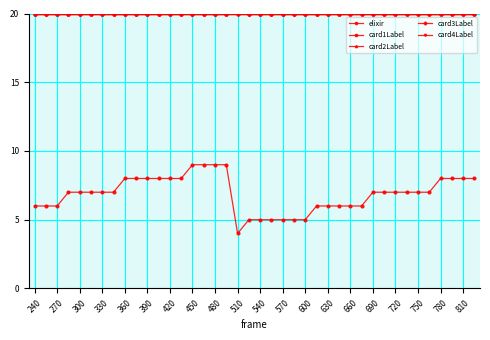

What value does the elixir series have at 39?

8.0